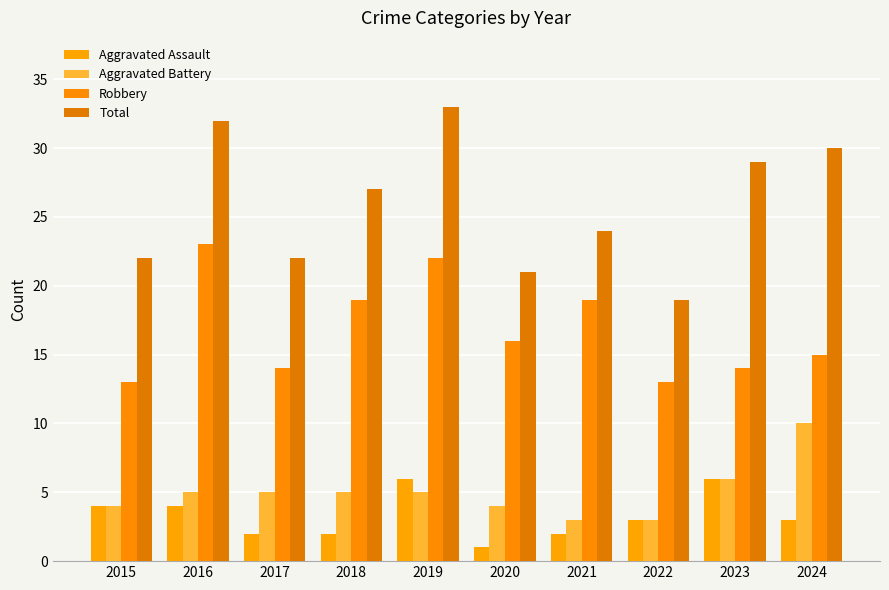

The Aggravated Battery series shows 3 at 2021. True or false?

True